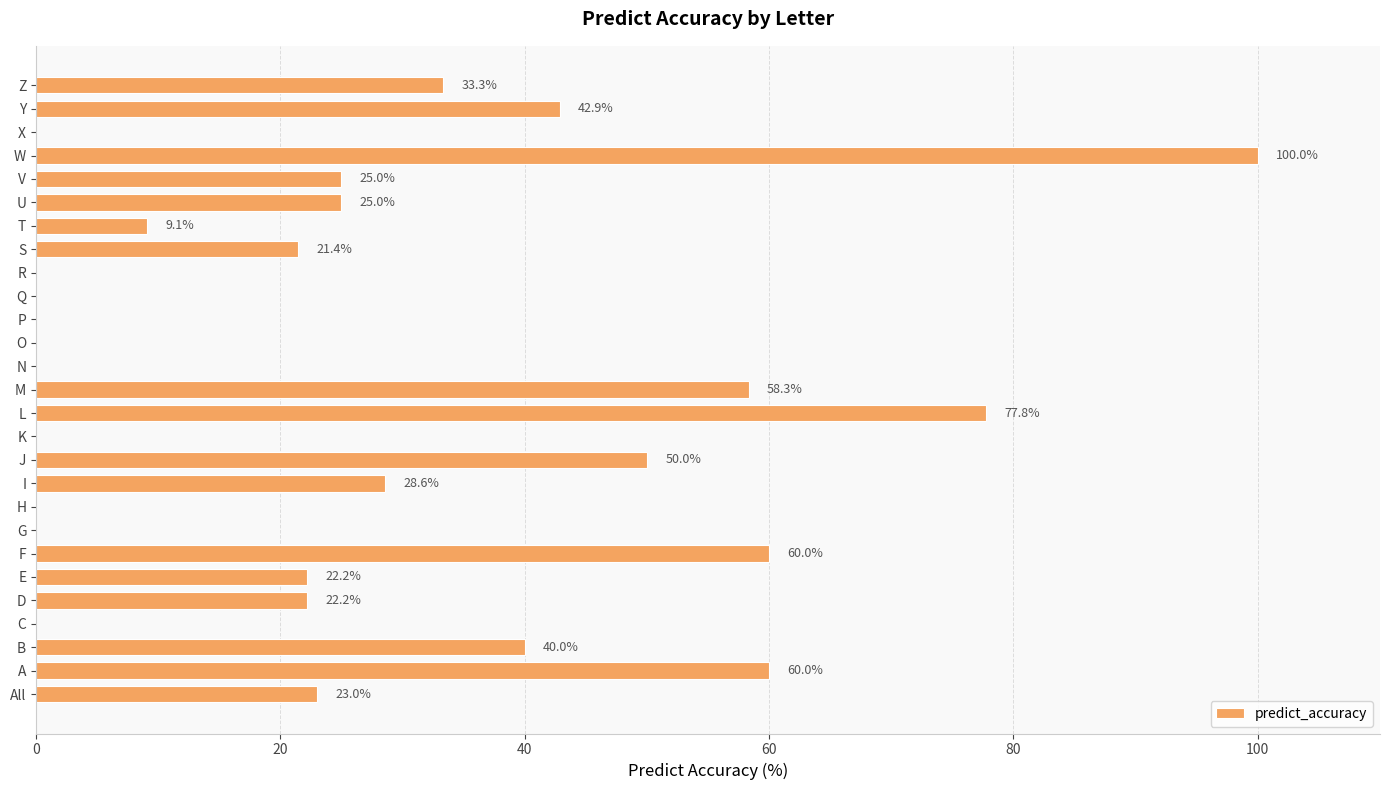

Does the chart contain stacked bars?

No